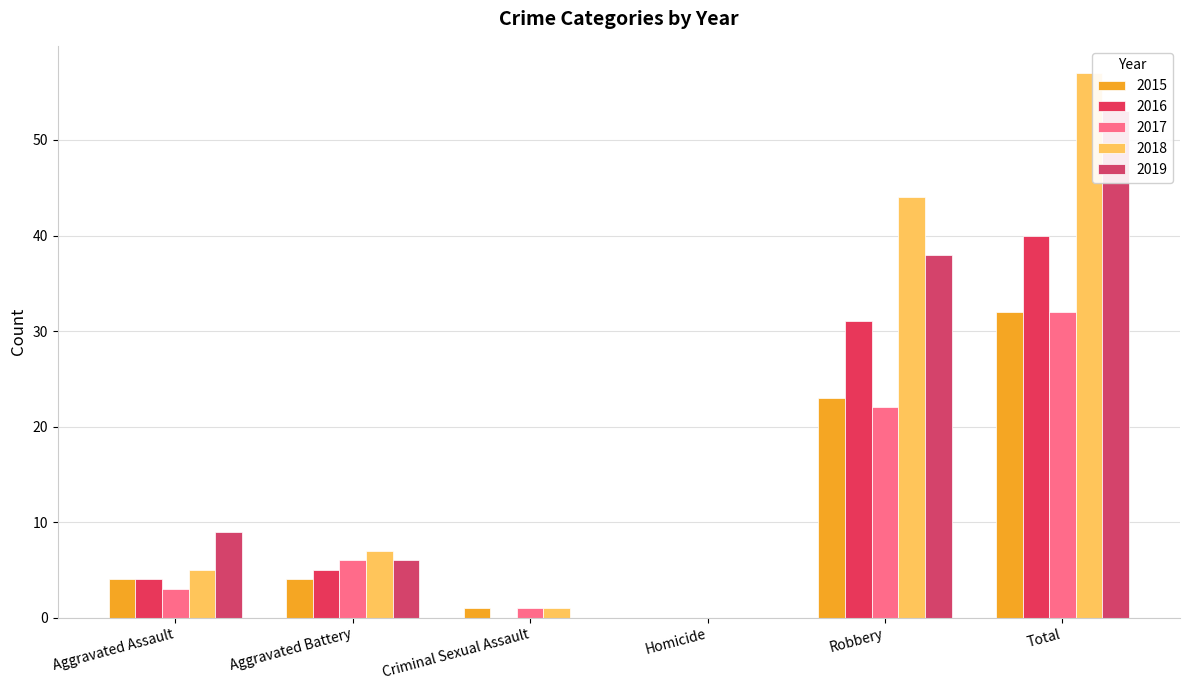

Rank the categories by 2016 value from highest to lowest.

Total, Robbery, Aggravated Battery, Aggravated Assault, Criminal Sexual Assault, Homicide